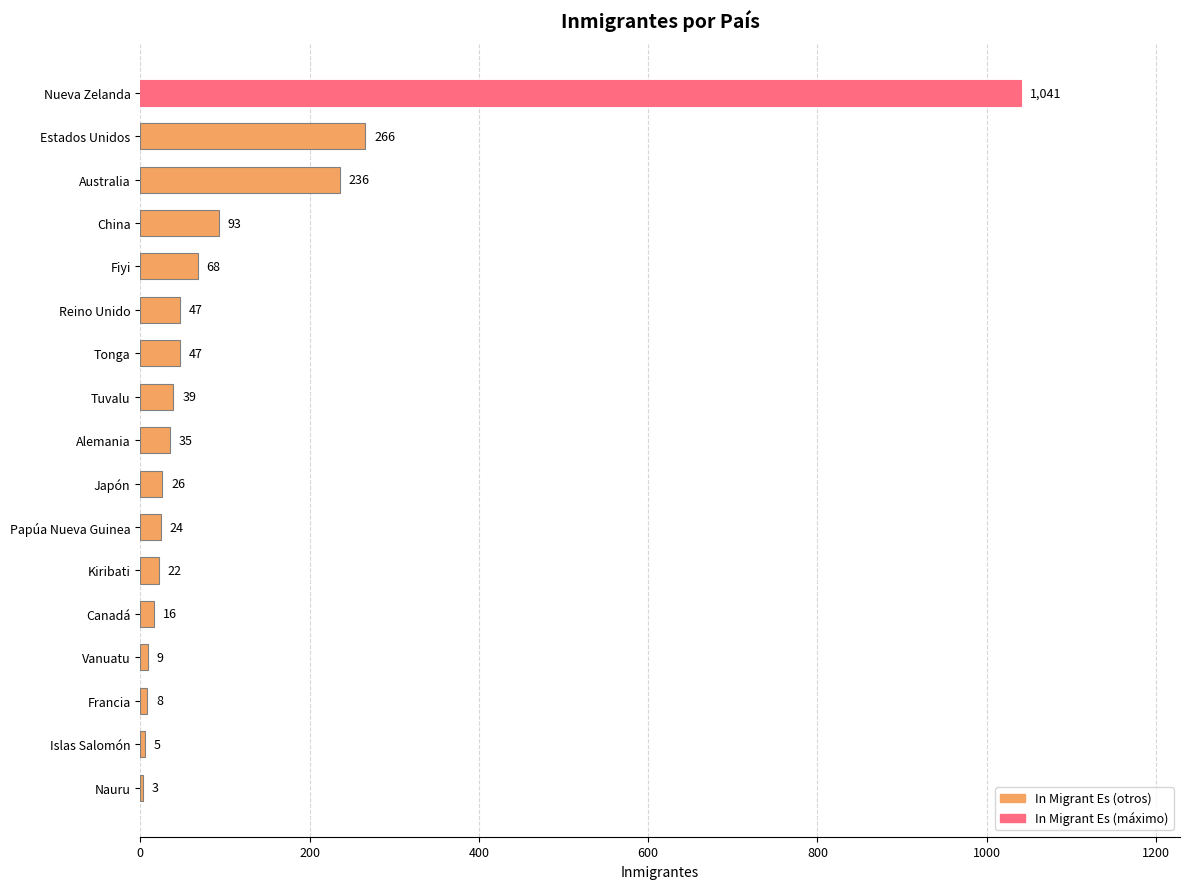

How many series are shown in this chart?

1